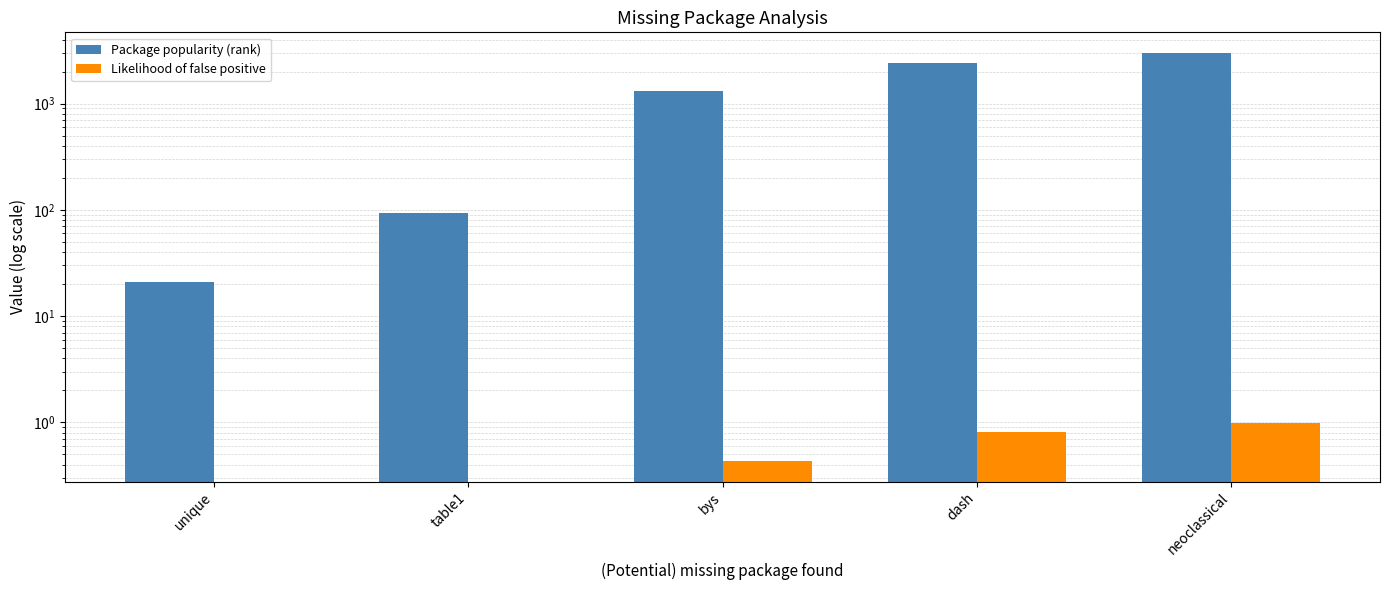

Where is Package popularity (rank) nearest to the value 1515?

bys